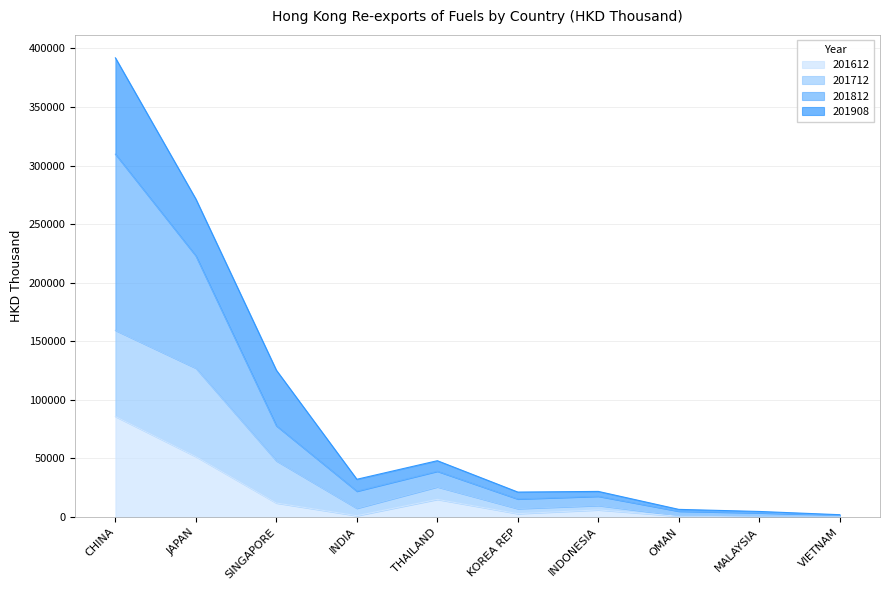

What is the label of the 5th point from the left?

THAILAND